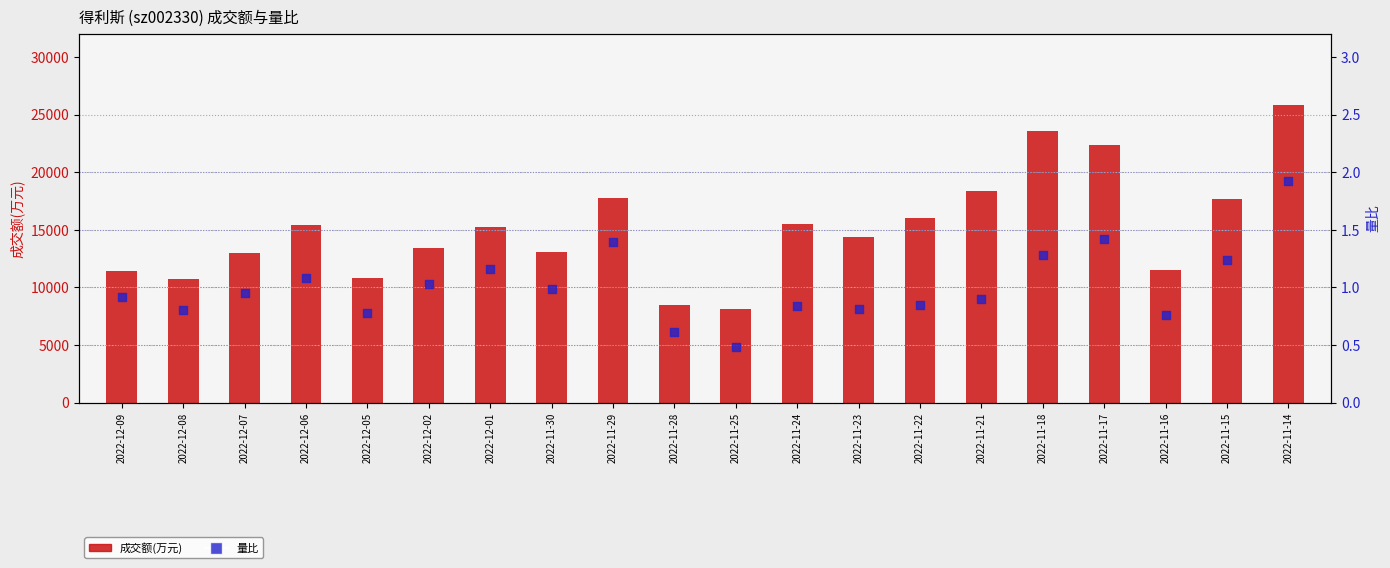

What is the total value across all series at 2022-12-08?

10702.8